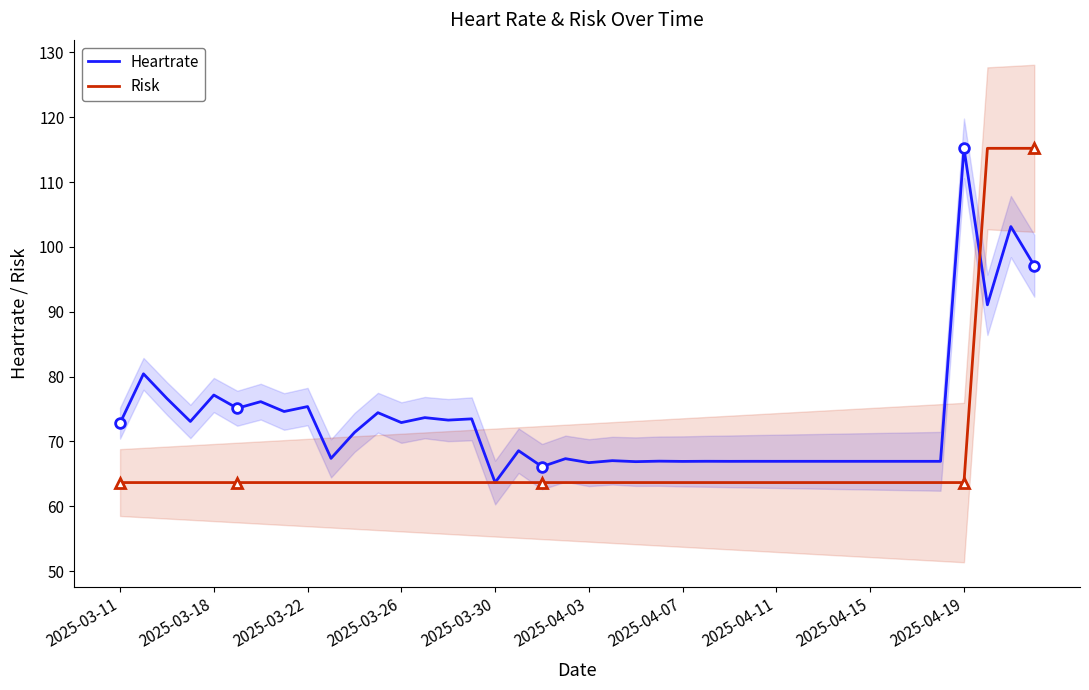

What are all the series names shown in the legend?

Heartrate, Risk